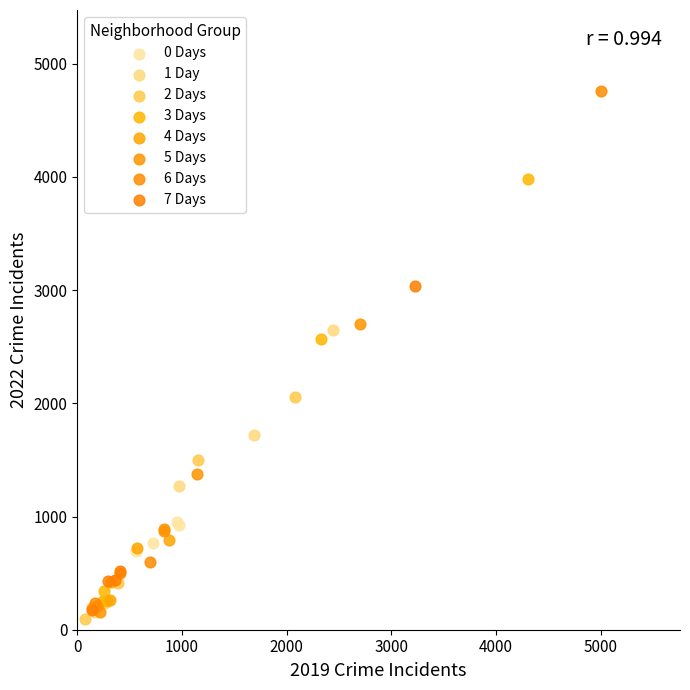

Which series reaches the minimum Y coordinate?

2 Days